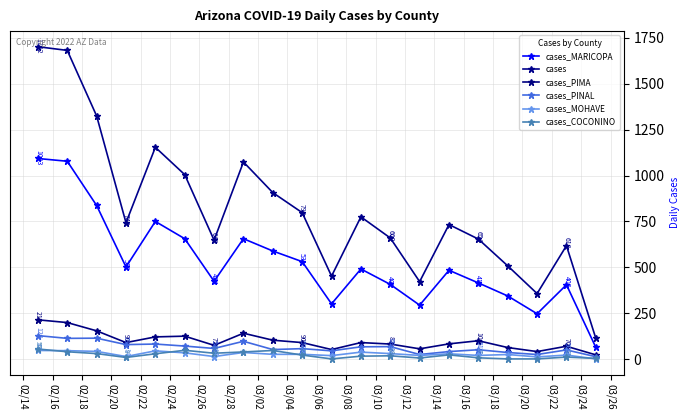

Does the chart have visible grid lines?

Yes